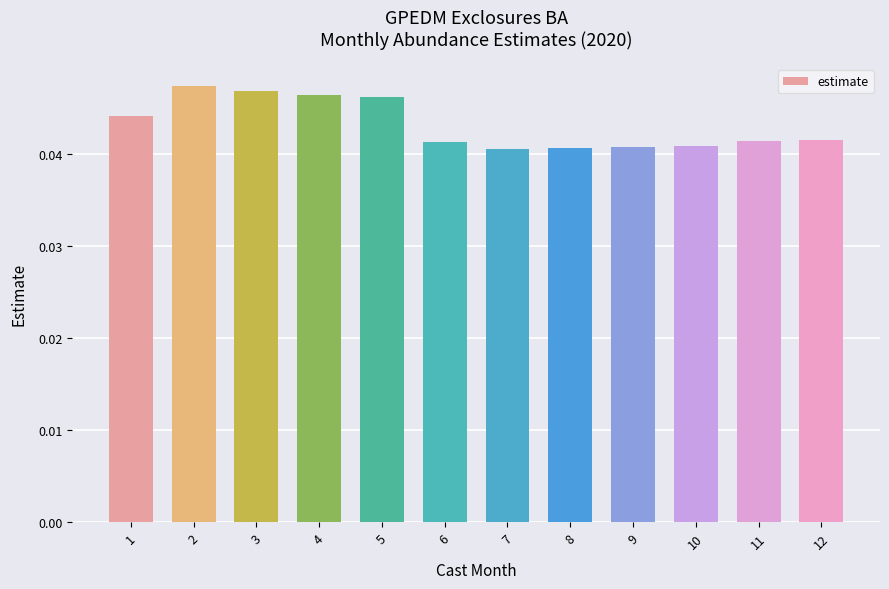

Between 5 and 8, which is larger?

5